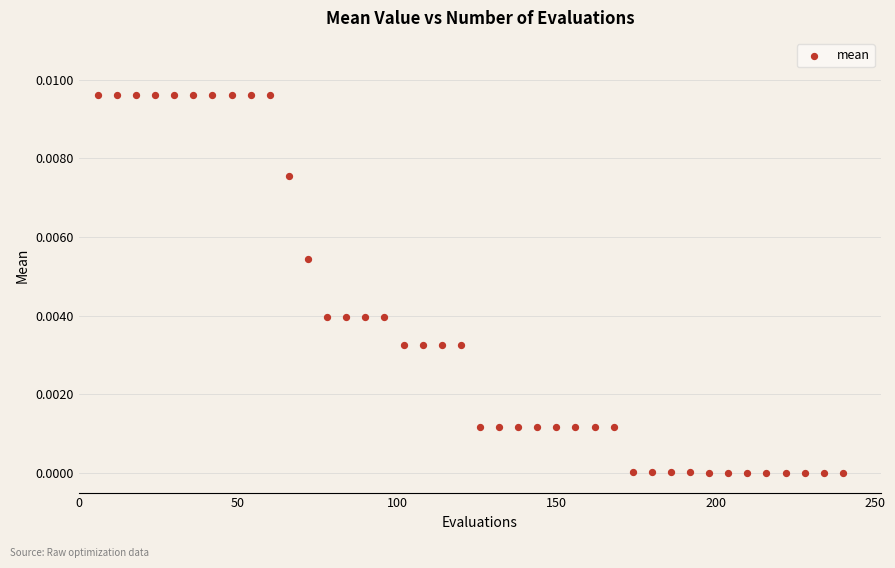

What is the range of X values (max minus min)?

234.0